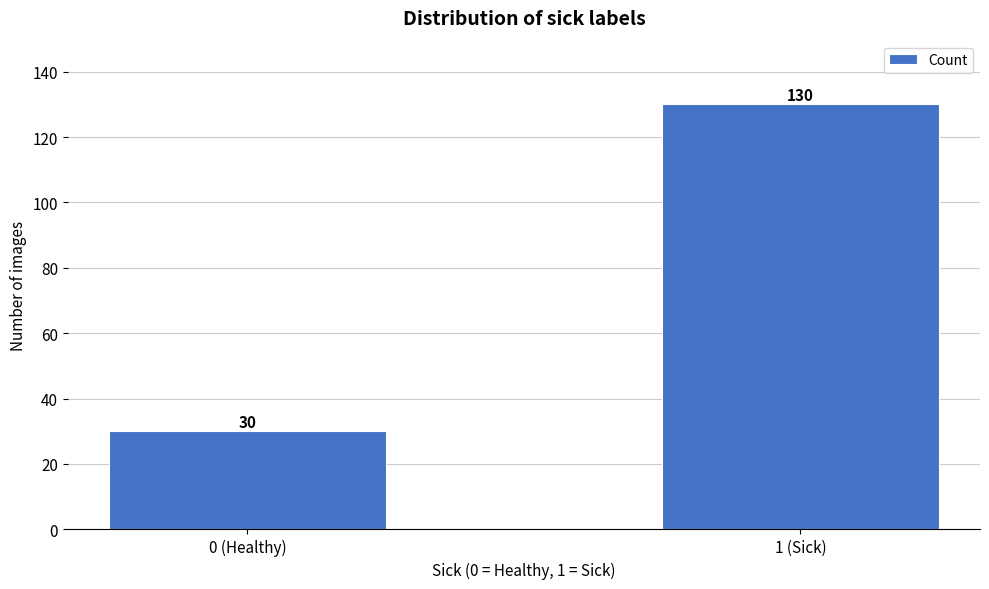

Reading left to right, what are all the values shown in this chart?

0 (Healthy)=30	1 (Sick)=130